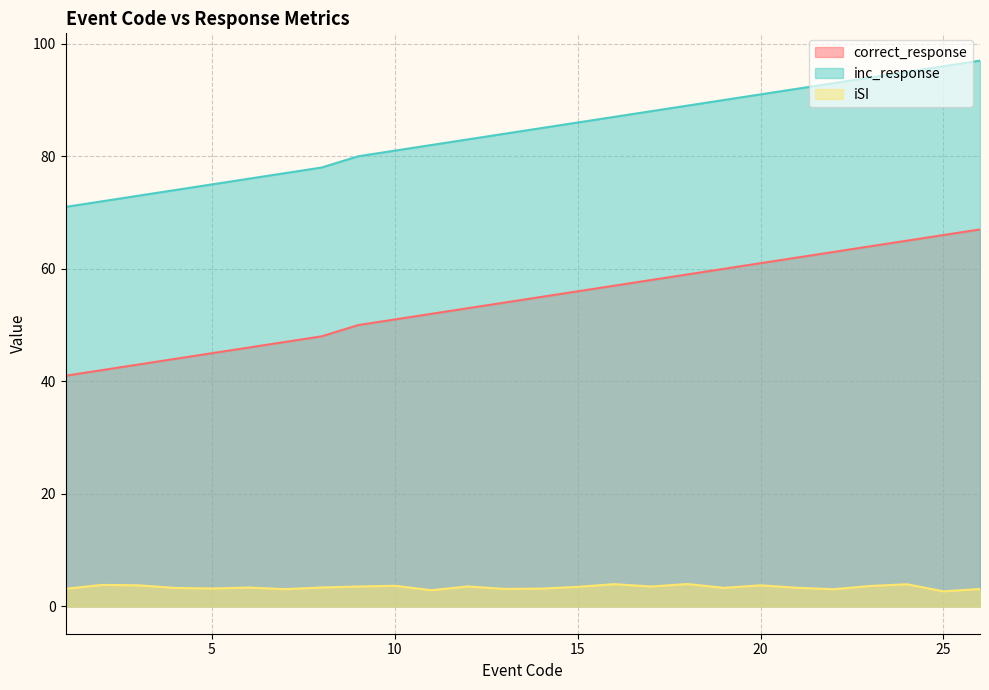

List the series in order of their peak value, highest first.

inc_response, correct_response, iSI